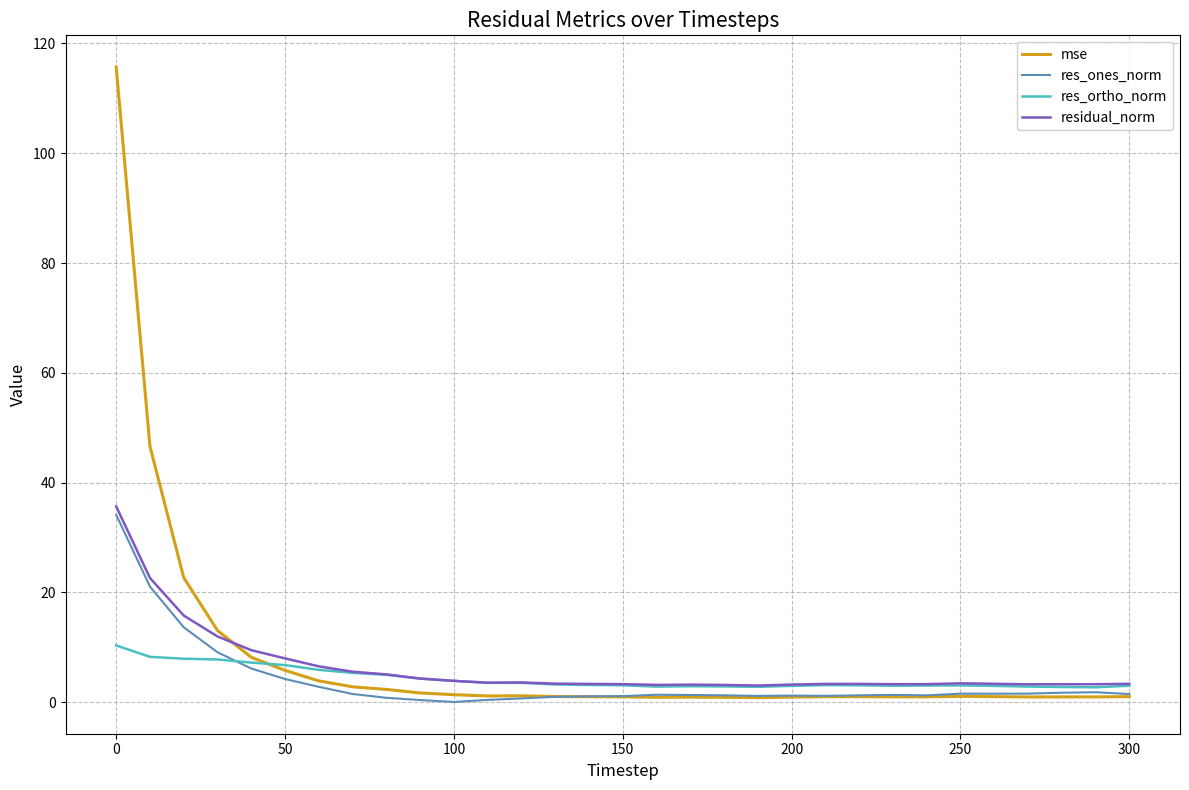

True or false: res_ortho_norm and residual_norm cross at least once.

False